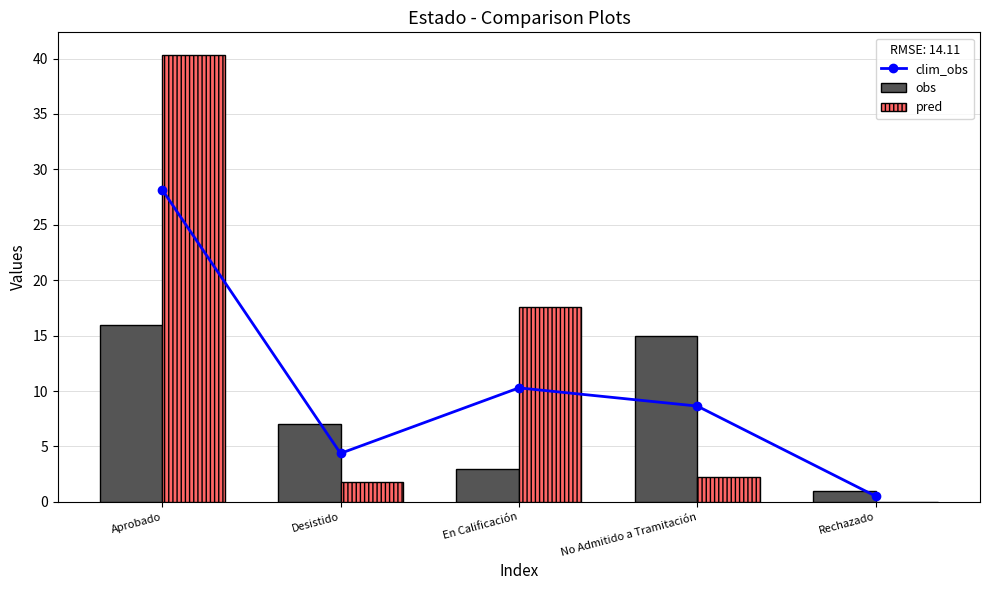

What are all the series names shown in the legend?

clim_obs, obs, pred